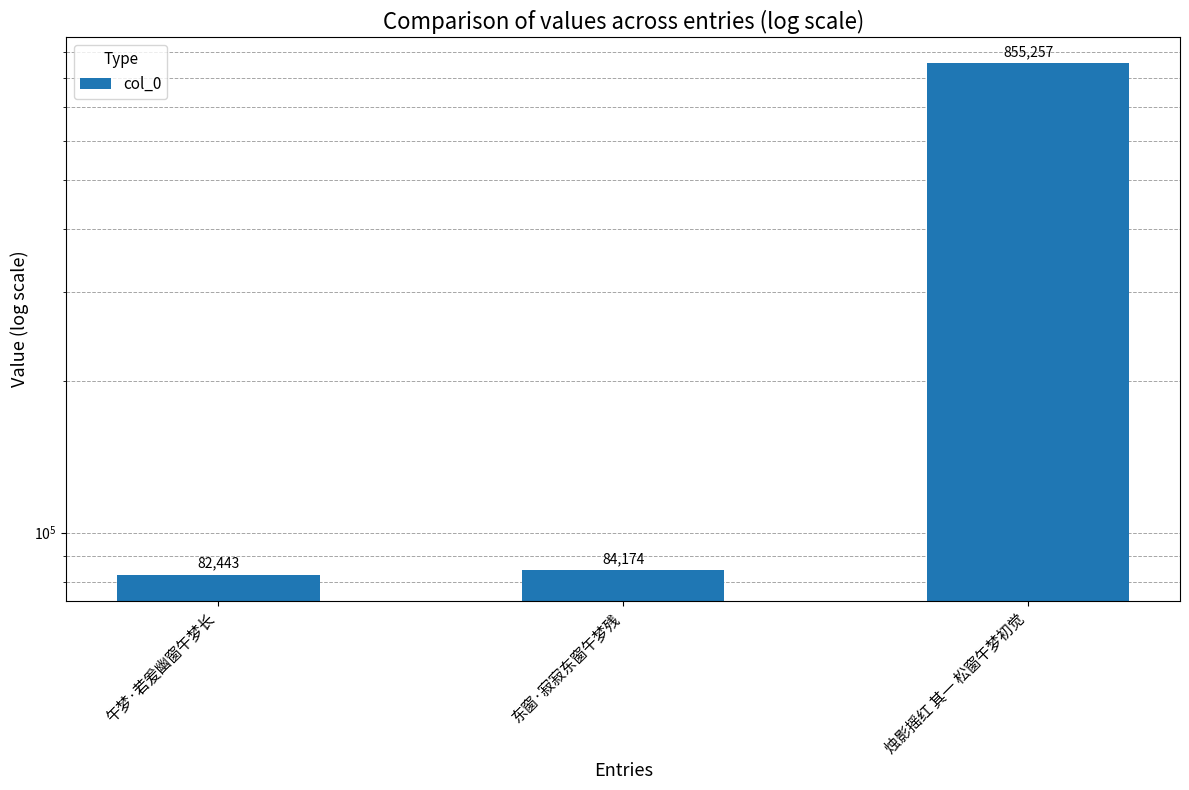

At which category does the chart reach its peak across all series?

烛影摇红 其一 松窗午梦初觉